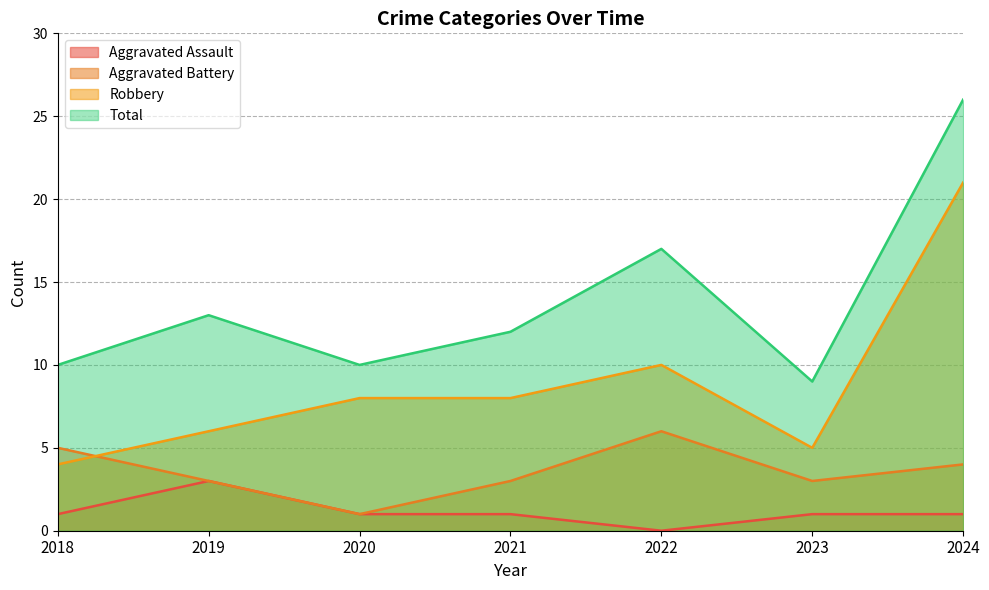

Reading right to left, list all the values displayed in this chart.

Aggravated Assault: 2024=1	2023=1	2022=0	2021=1	2020=1	2019=3	2018=1
Aggravated Battery: 2024=4	2023=3	2022=6	2021=3	2020=1	2019=3	2018=5
Robbery: 2024=21	2023=5	2022=10	2021=8	2020=8	2019=6	2018=4
Total: 2024=26	2023=9	2022=17	2021=12	2020=10	2019=13	2018=10